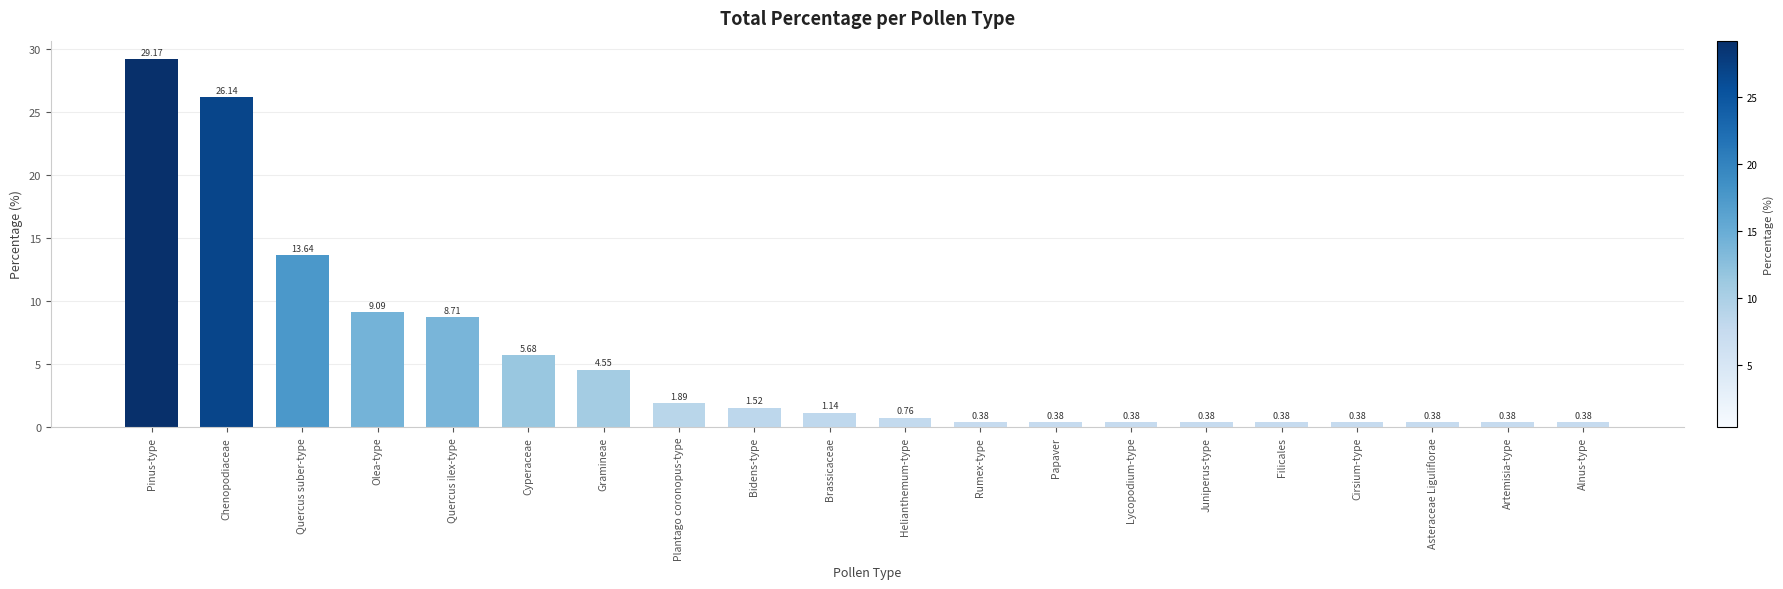

Is it true that the value at Olea-type is 3.0?

False